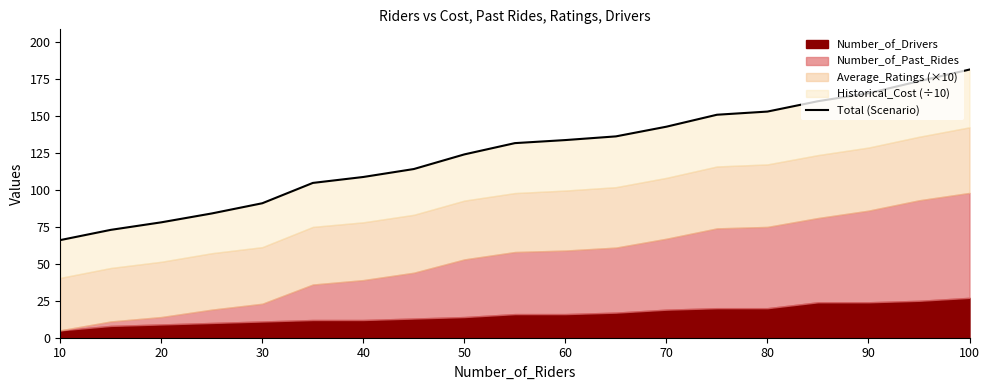

The value at 70 is 97.6. True or false?

False